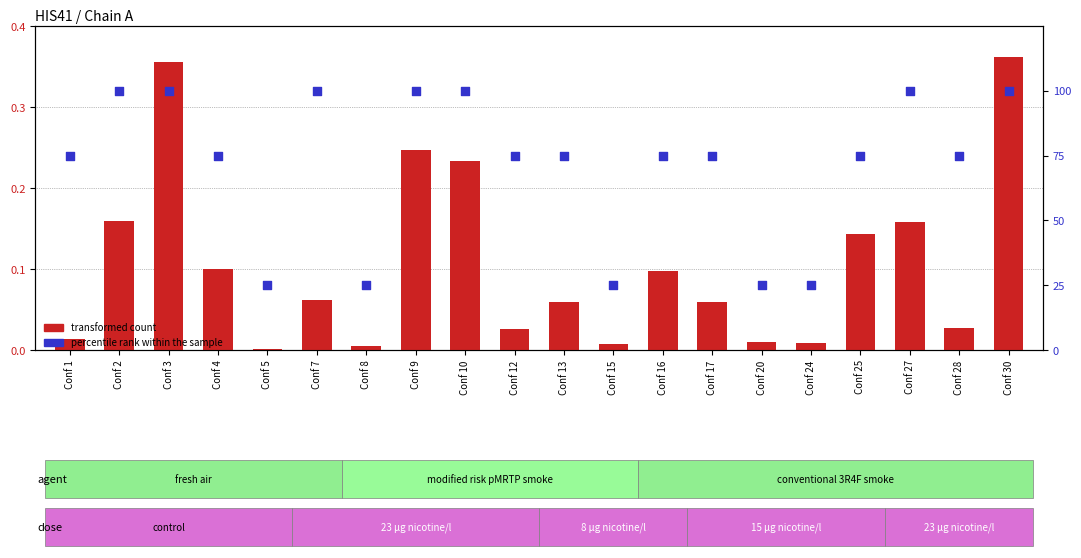

At which category is the sum across all series the highest?

Conf 30